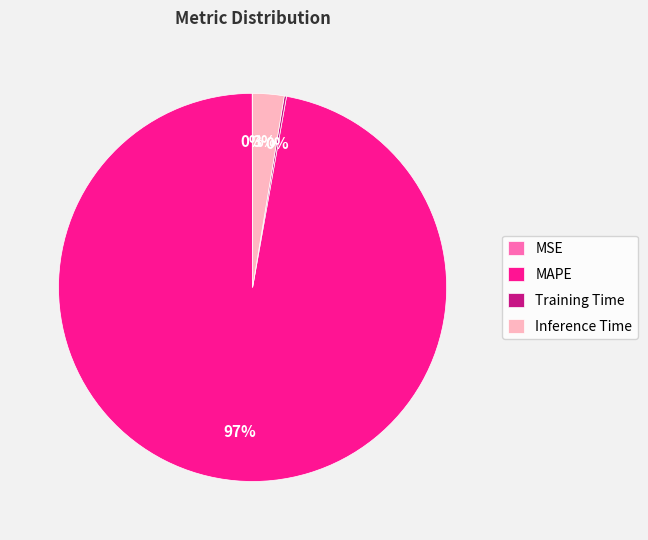

Between MAPE and Inference Time, which is larger?

MAPE